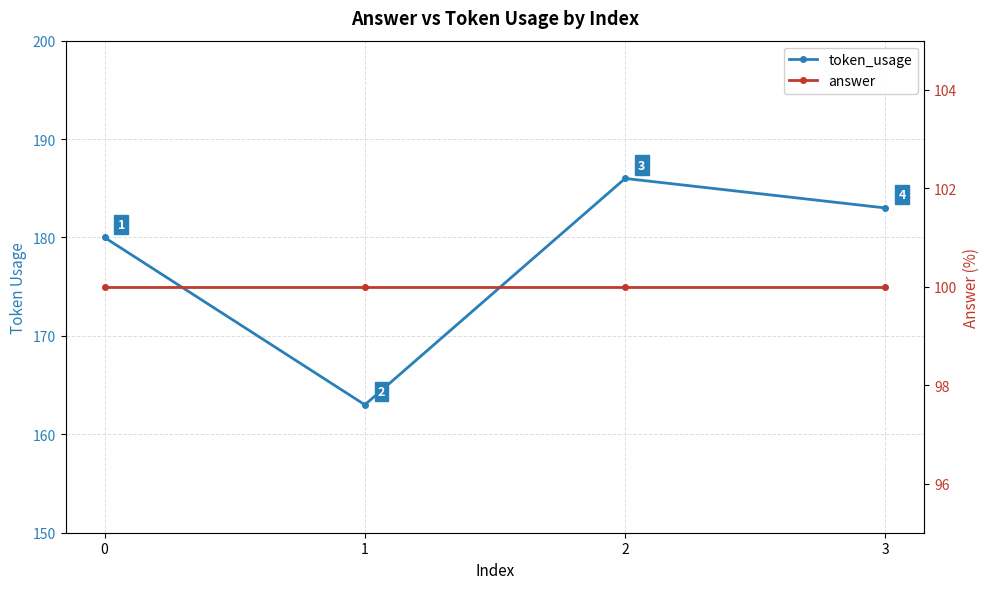

What is the highest value of the answer series?

100